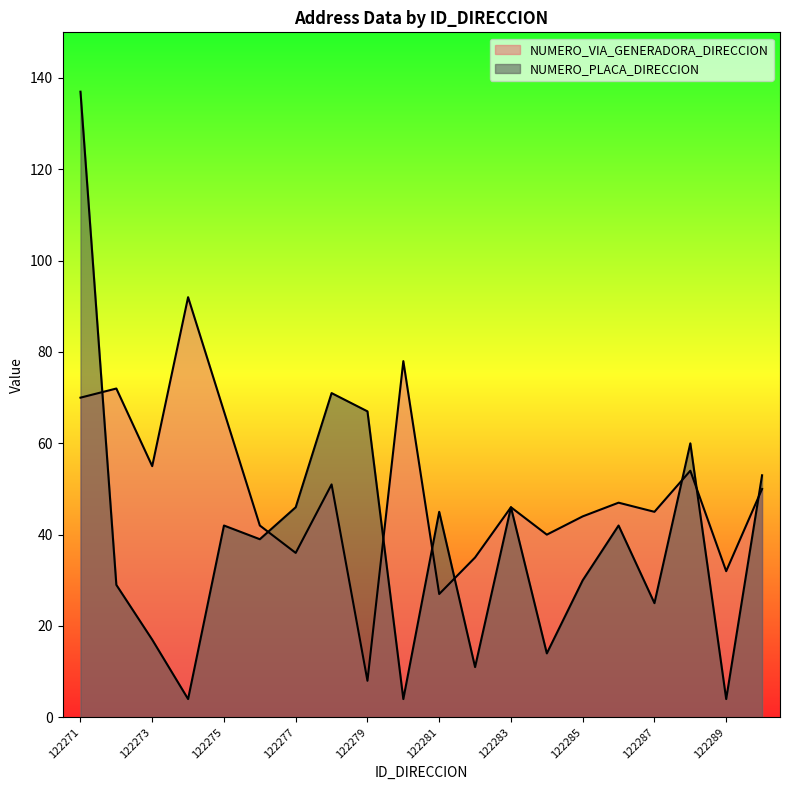

What is the difference between the maximum and minimum values in the NUMERO_VIA_GENERADORA_DIRECCION series?

84